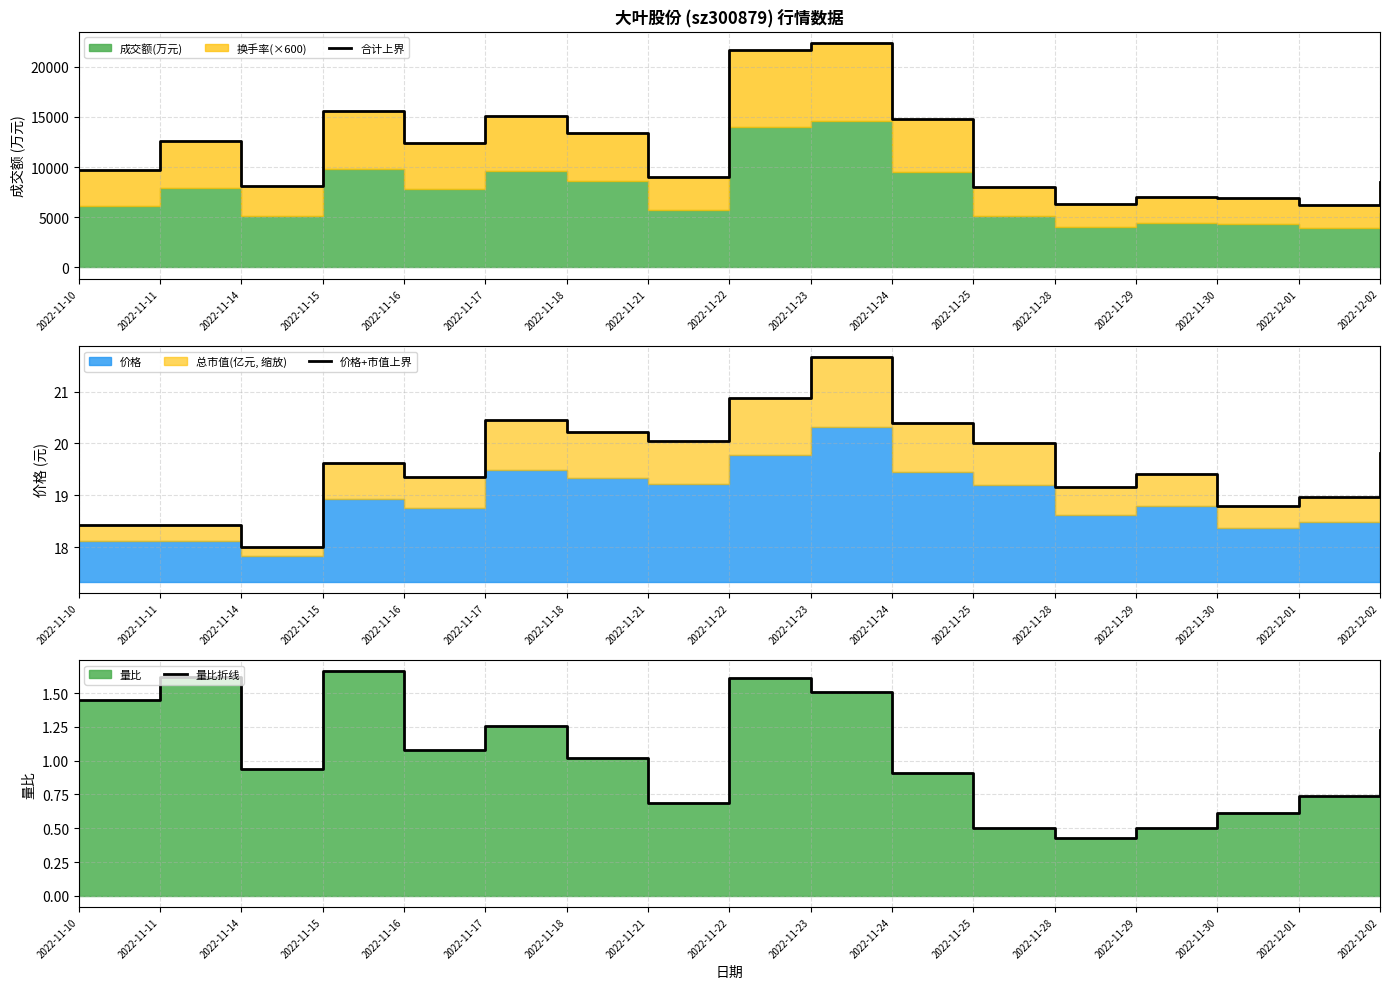

How many data points in 价格+市值上界 are less than 19?

5